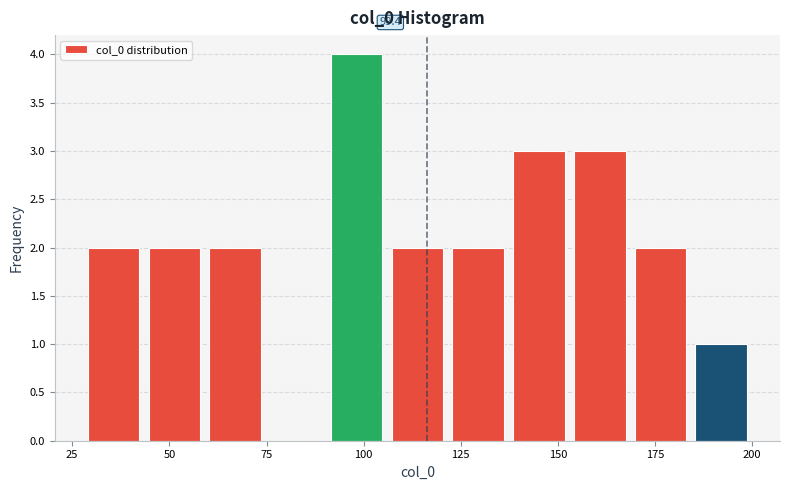

Read against the x-axis, roughly where is the centre of the tallest bar?

100